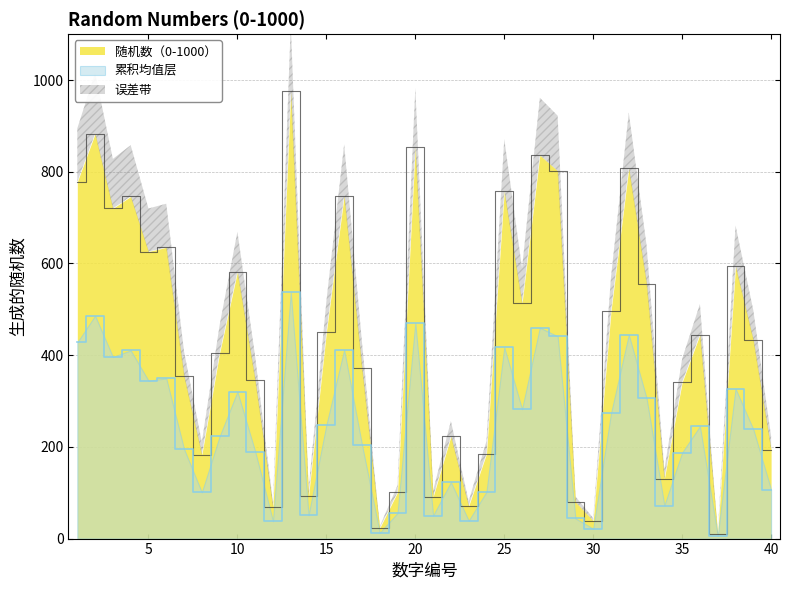

How many lines are shown in the chart?

1